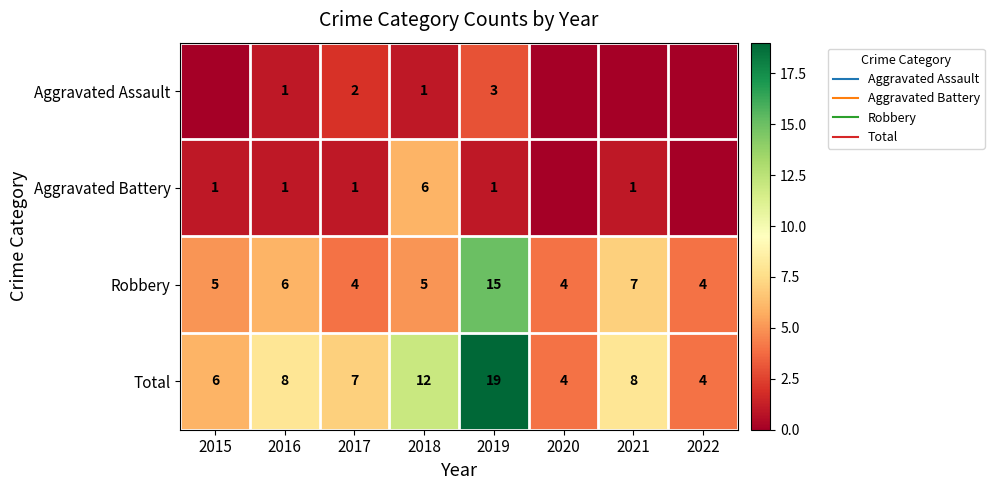

At which label is Robbery closest to 9?

2021